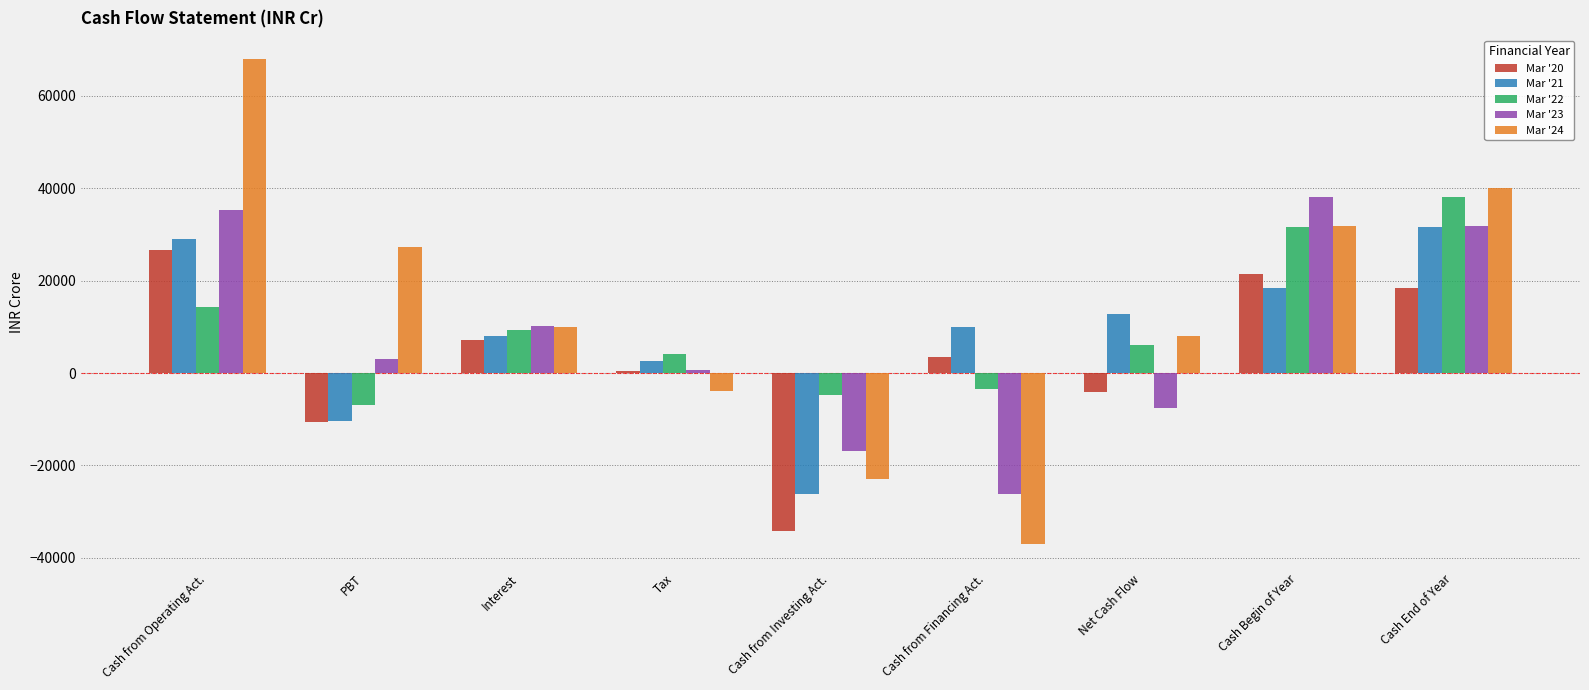

At which category is the sum across all series the highest?

Cash from Operating Act.